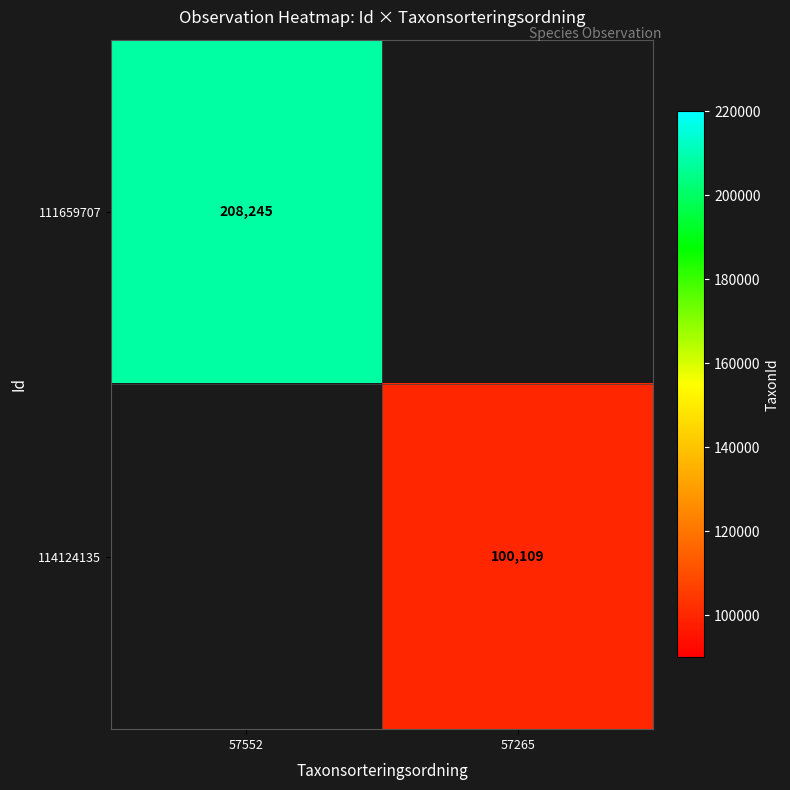

The 114124135 series shows 100109 at 57265. True or false?

True